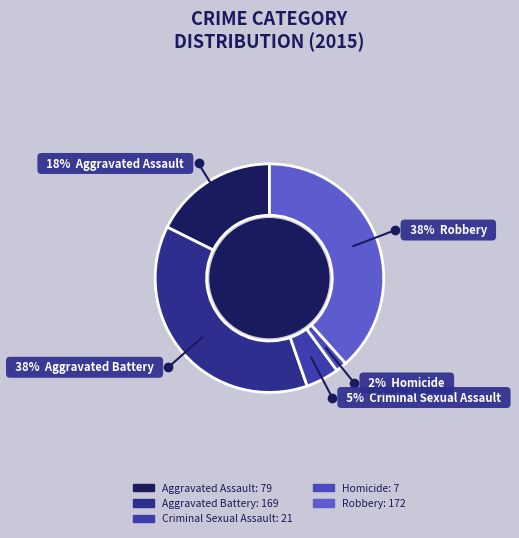

Does Aggravated Battery represent more than half of the total?

No